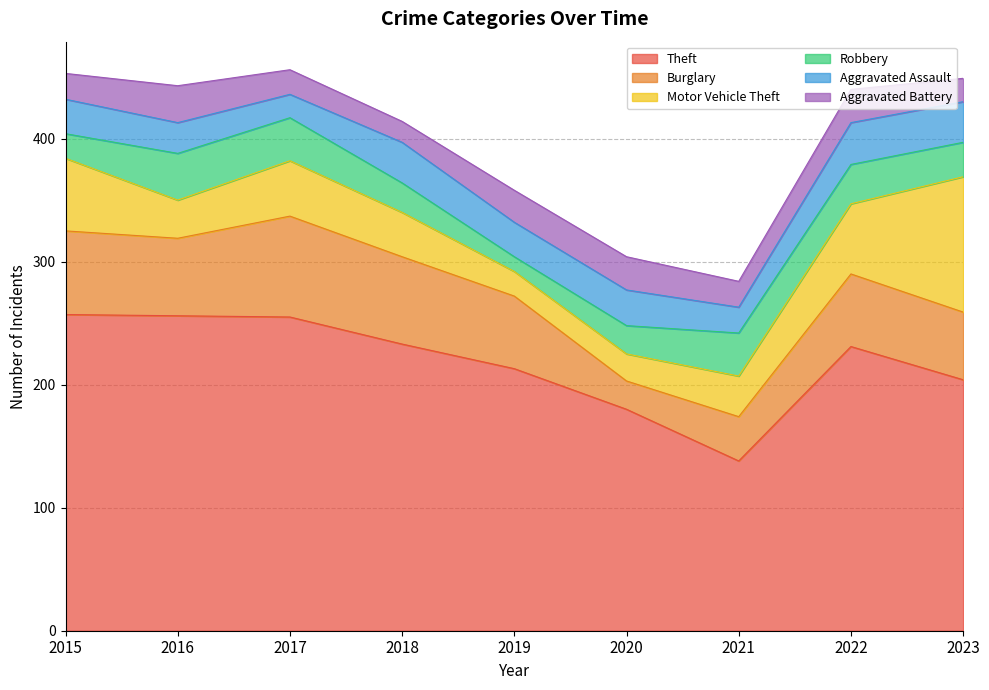

What is the lowest value of the Motor Vehicle Theft series?

20